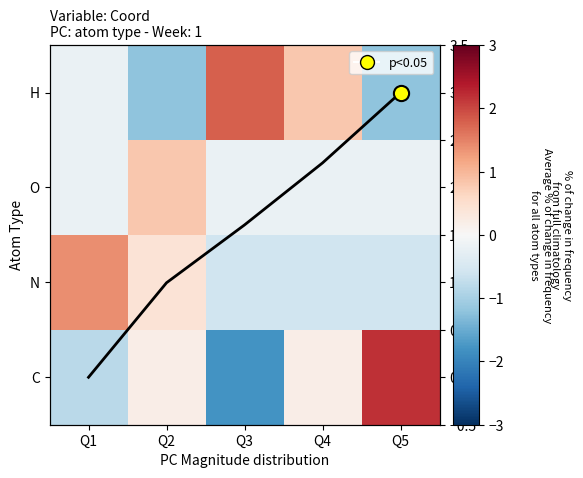

At which label does Mean coord reach its peak?

Q5